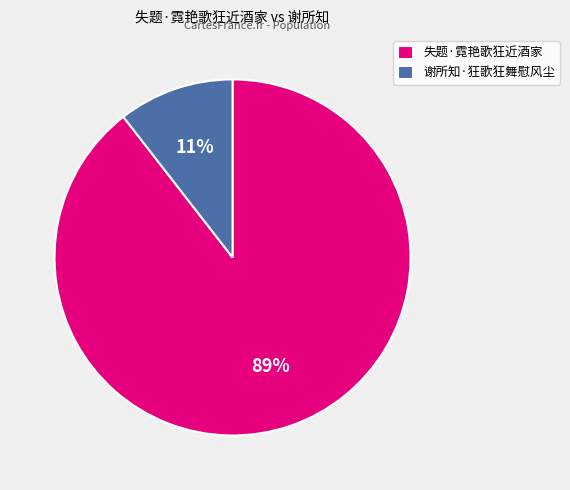

To the nearest percent, what is the combined percentage of 谢所知·狂歌狂舞慰风尘 and 失题·霓艳歌狂近酒家?

100%